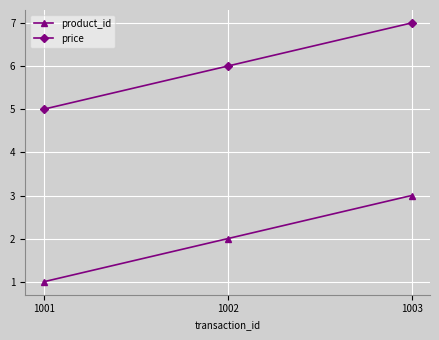

At which category is the sum across all series the highest?

1003